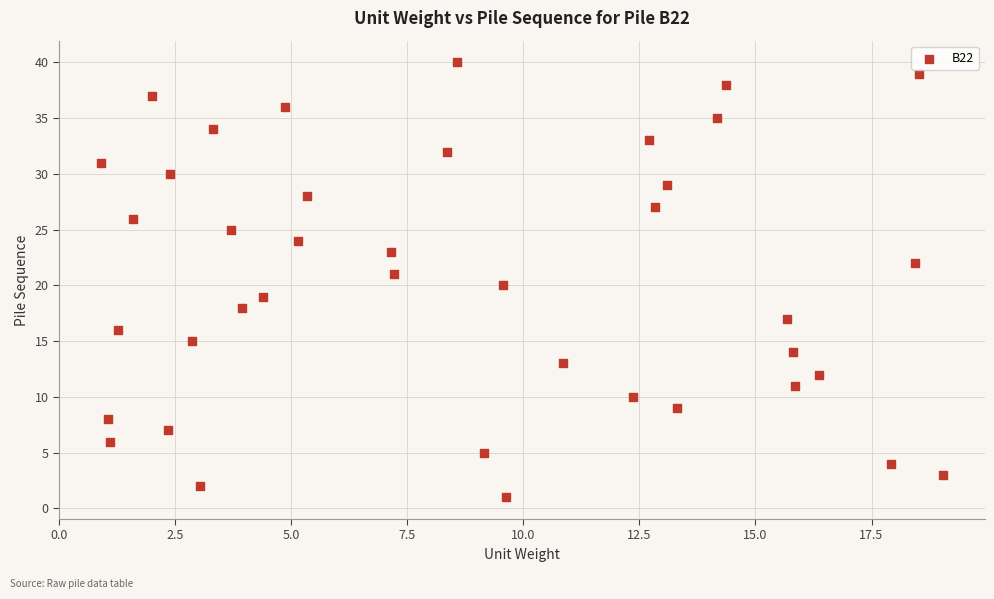

What is the range of Y values (max minus min)?

39